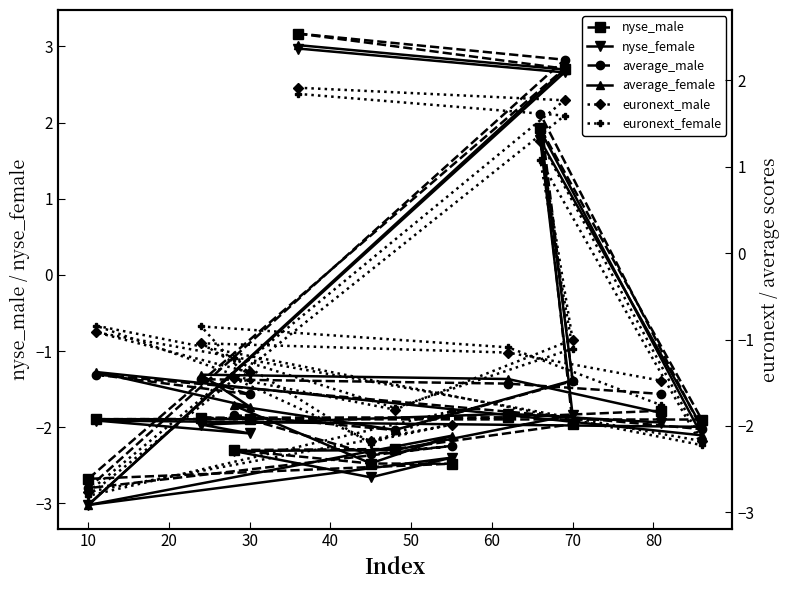

Which series has the widest spread of values?

nyse_female